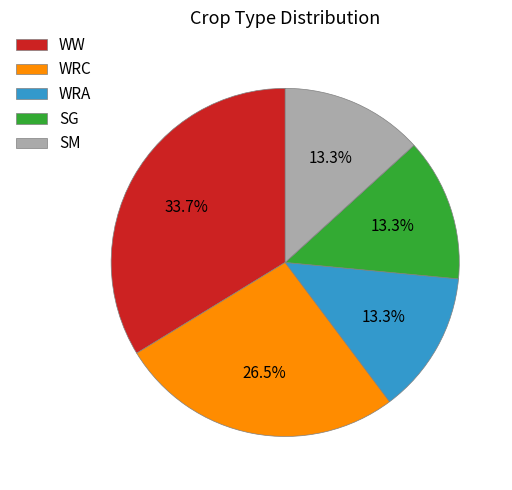

Approximately how many times larger is the value at WRC compared to WW?

0.8